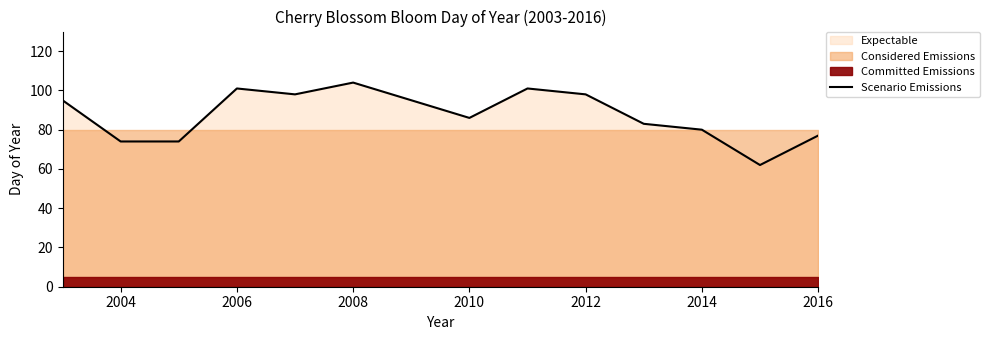

What is the minimum value for Scenario Emissions?

62